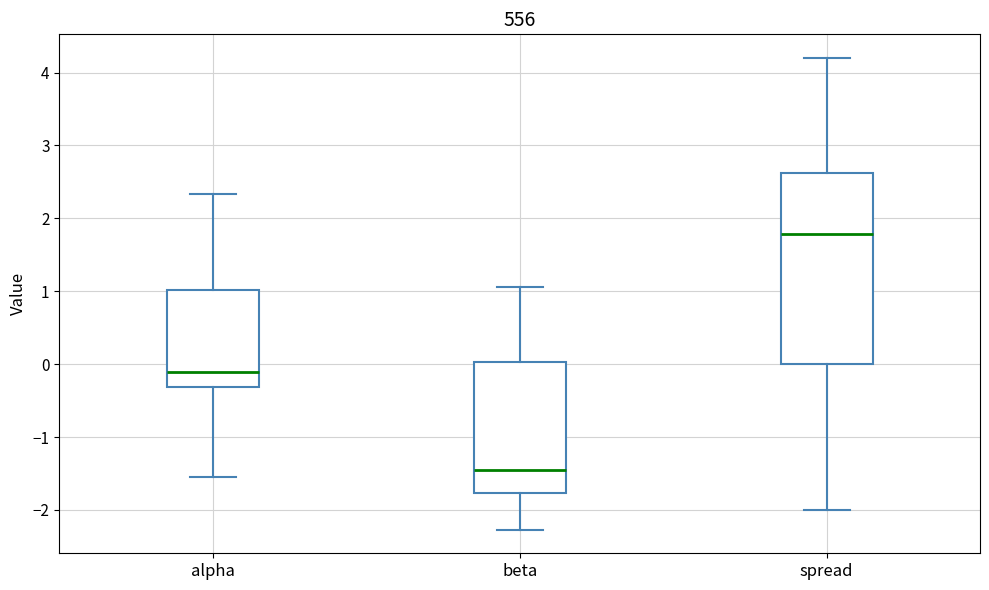

Which box has the highest median line?

spread